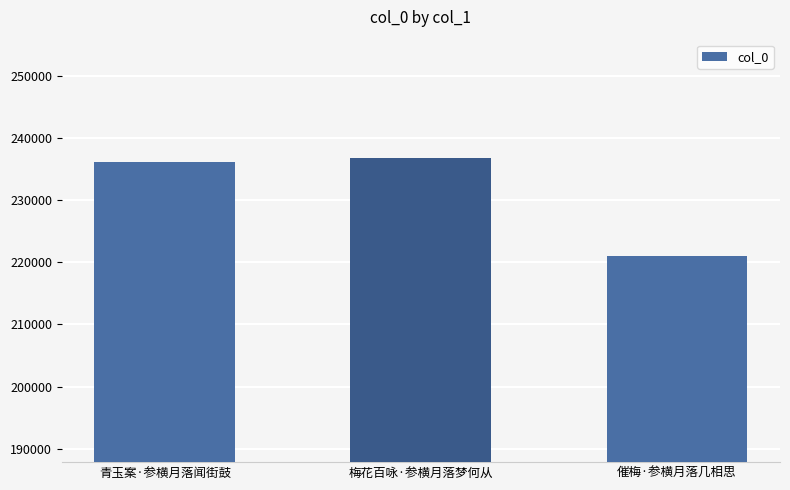

Reading right to left, what are all the values shown in this chart?

221027	236831	236055